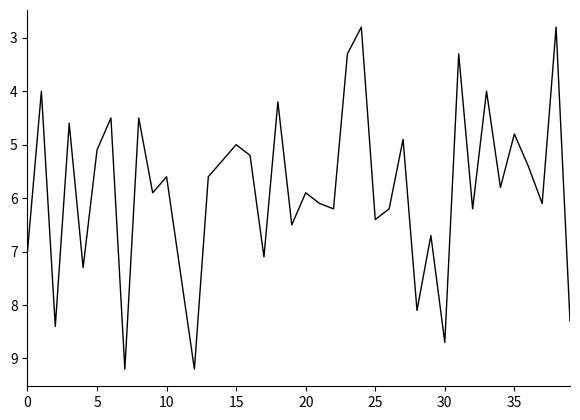

What is the difference between the maximum and minimum values?

6.4